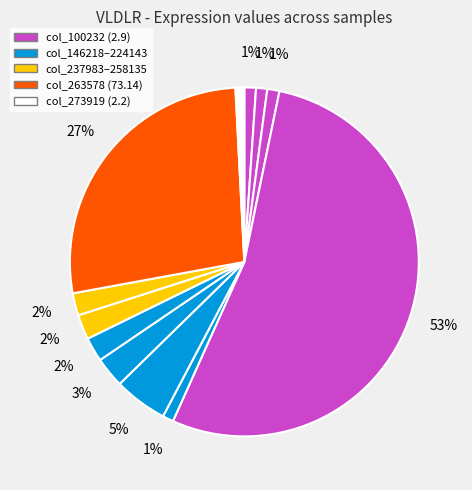

How many slices are in this pie chart?

12